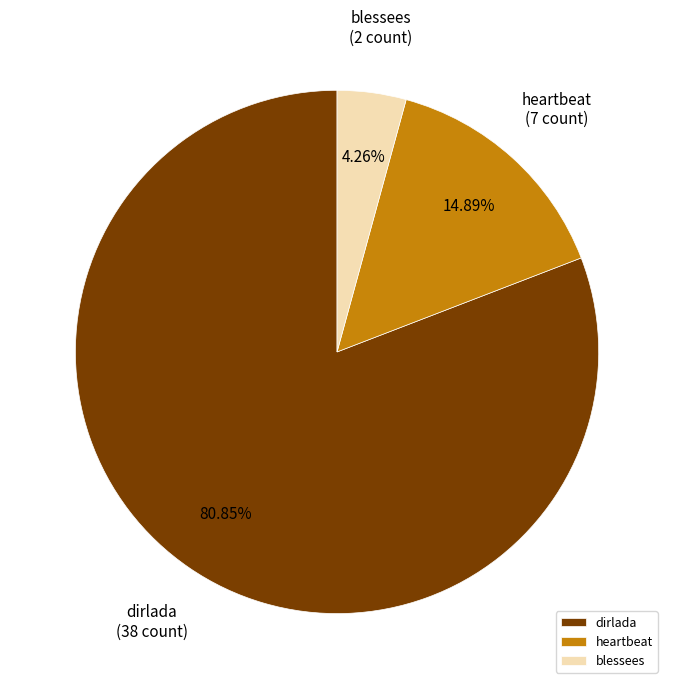

Is it true that heartbeat is 2% of the pie?

False